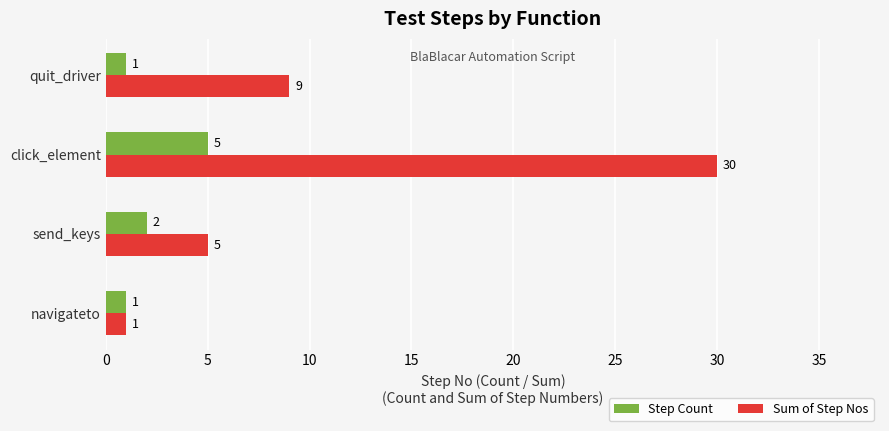

What is the difference between the maximum and minimum values in the Step Count series?

4